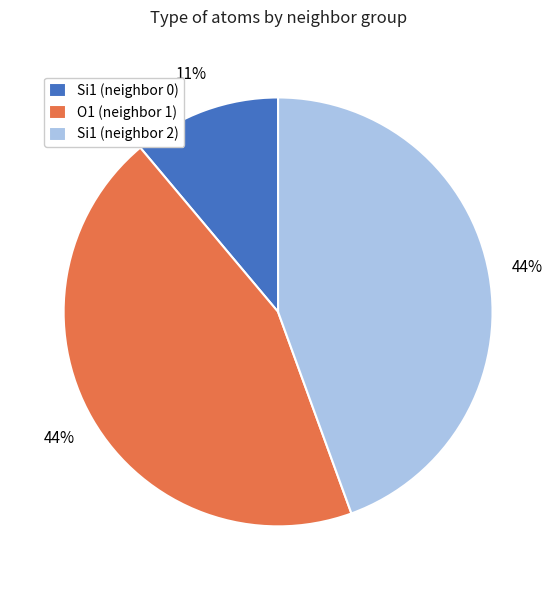

To the nearest percent, what is the average slice percentage?

33%